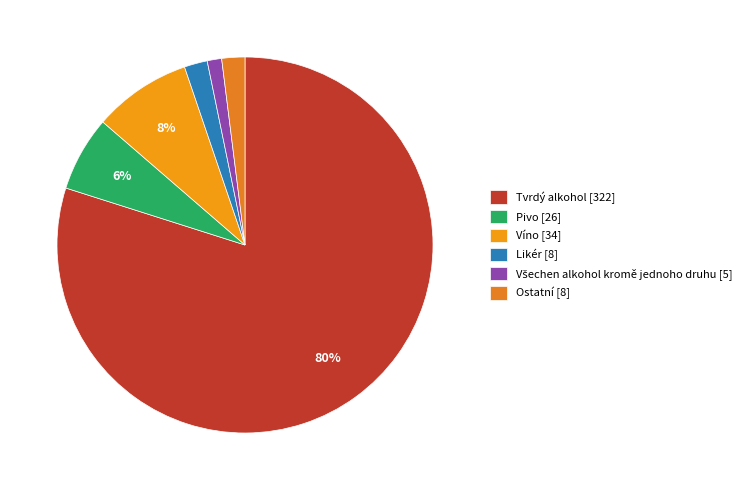

Which category has the biggest portion of the pie?

Tvrdý alkohol